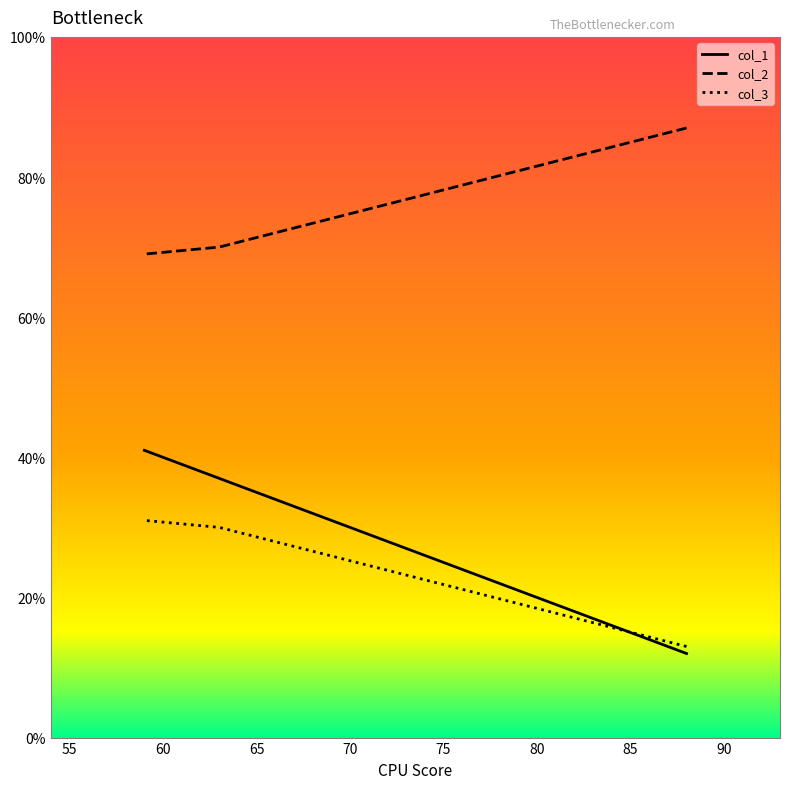

Where does the col_3 series first go above 30?

59